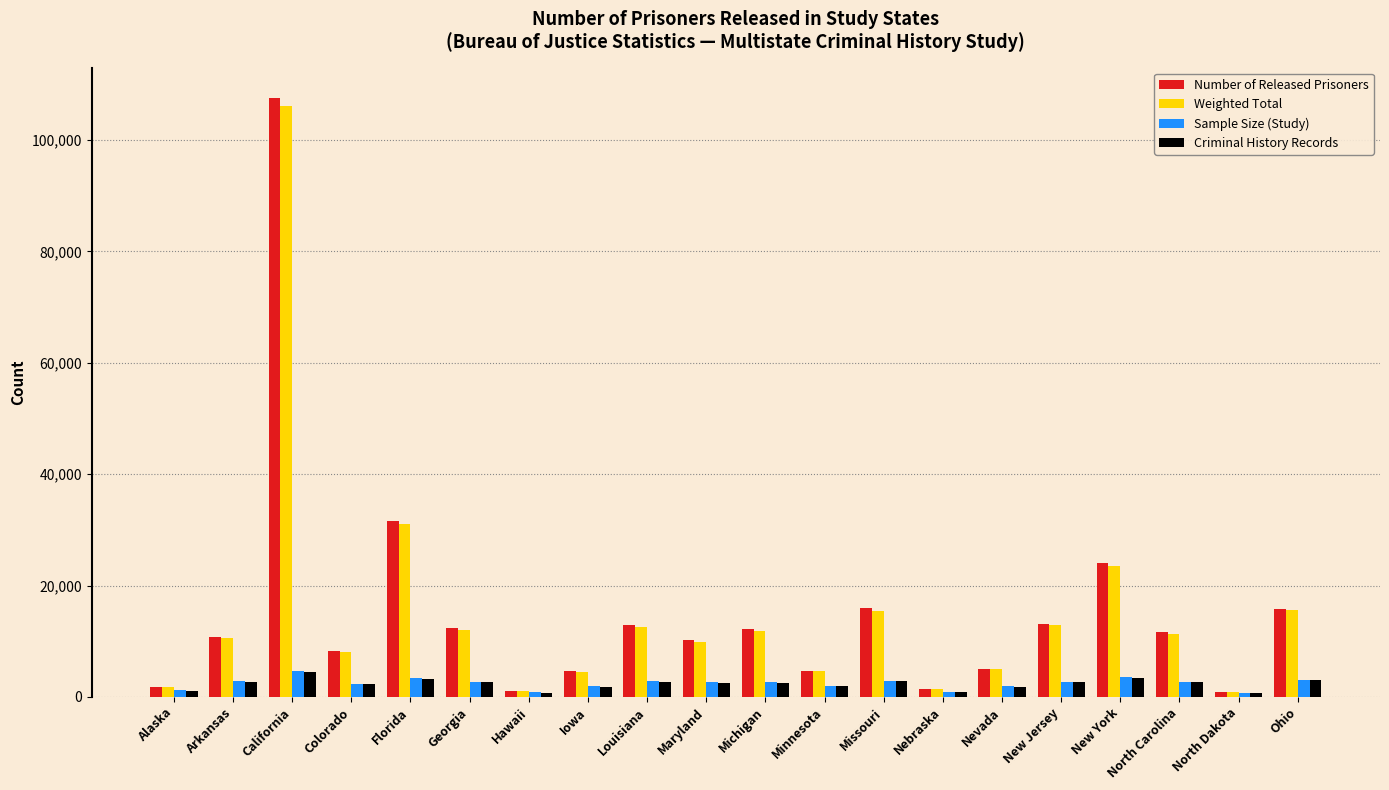

Is the value of Number of Released Prisoners at Alaska greater than the value of Weighted Total at Florida?

No